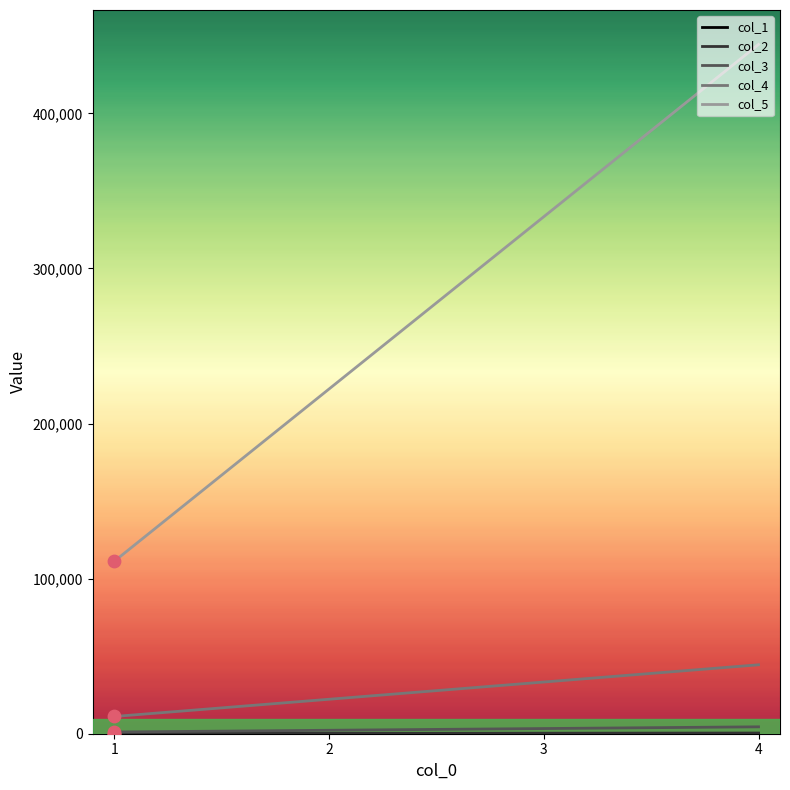

Which series has the largest total across all categories?

col_5